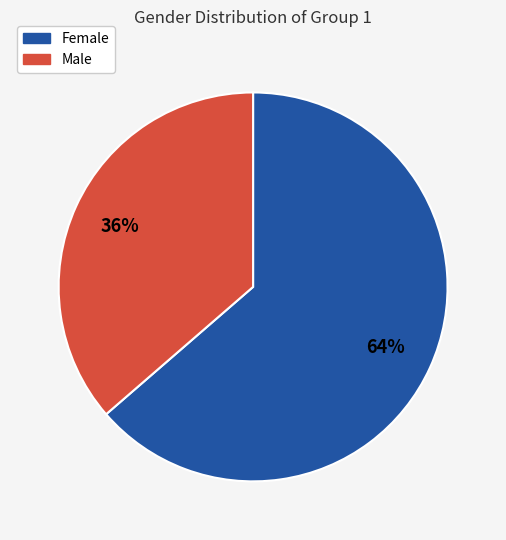

The Female slice represents 59% of the pie. True or false?

False